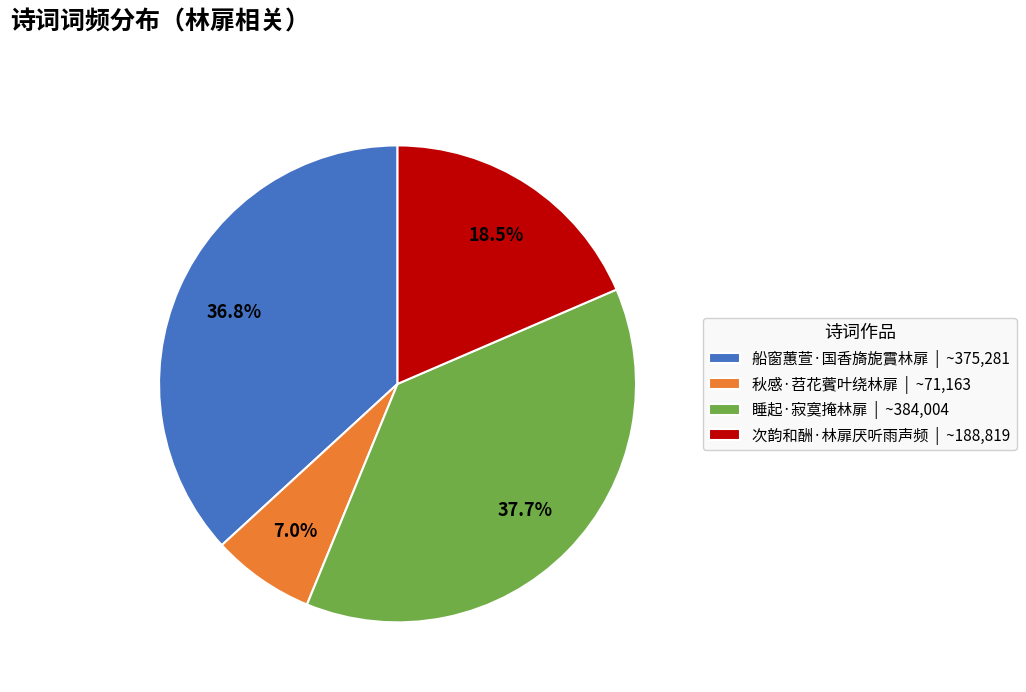

Which has a higher value, 秋感·苕花薲叶绕林扉 or 次韵和酬·林扉厌听雨声频?

次韵和酬·林扉厌听雨声频